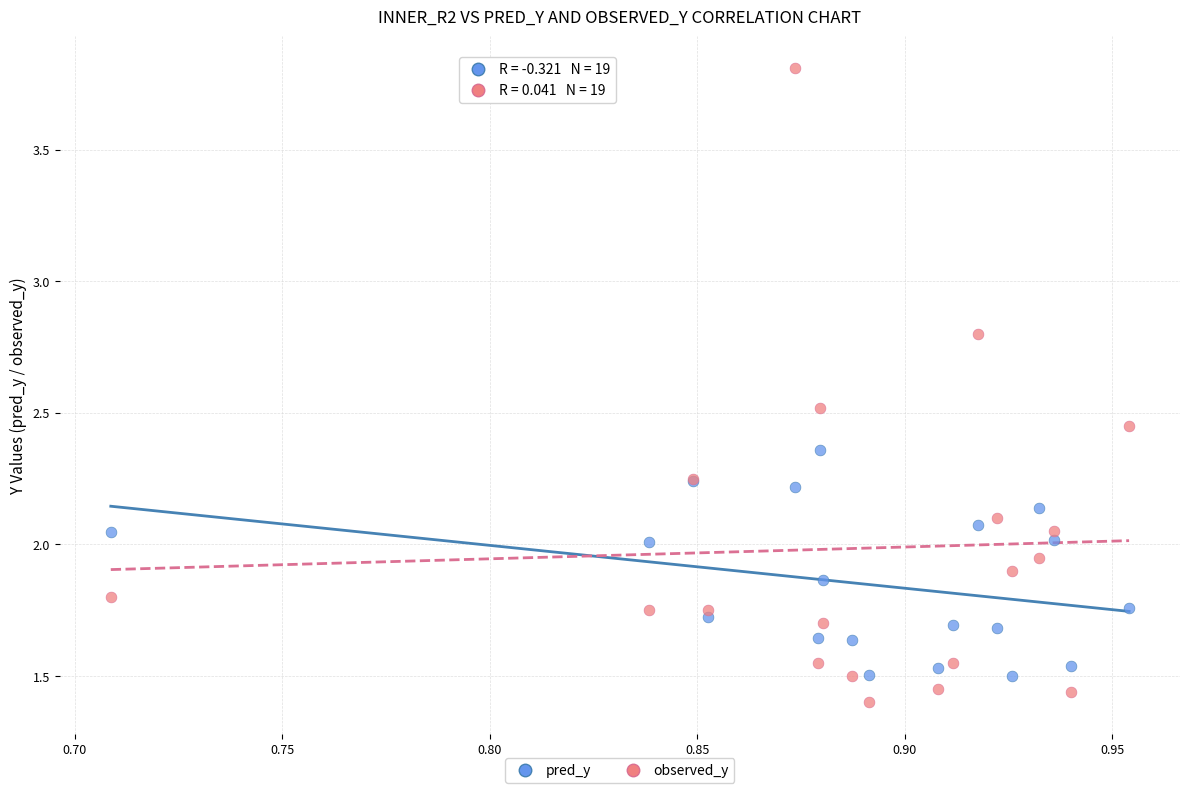

What are all the series names shown in the legend?

pred_y, observed_y